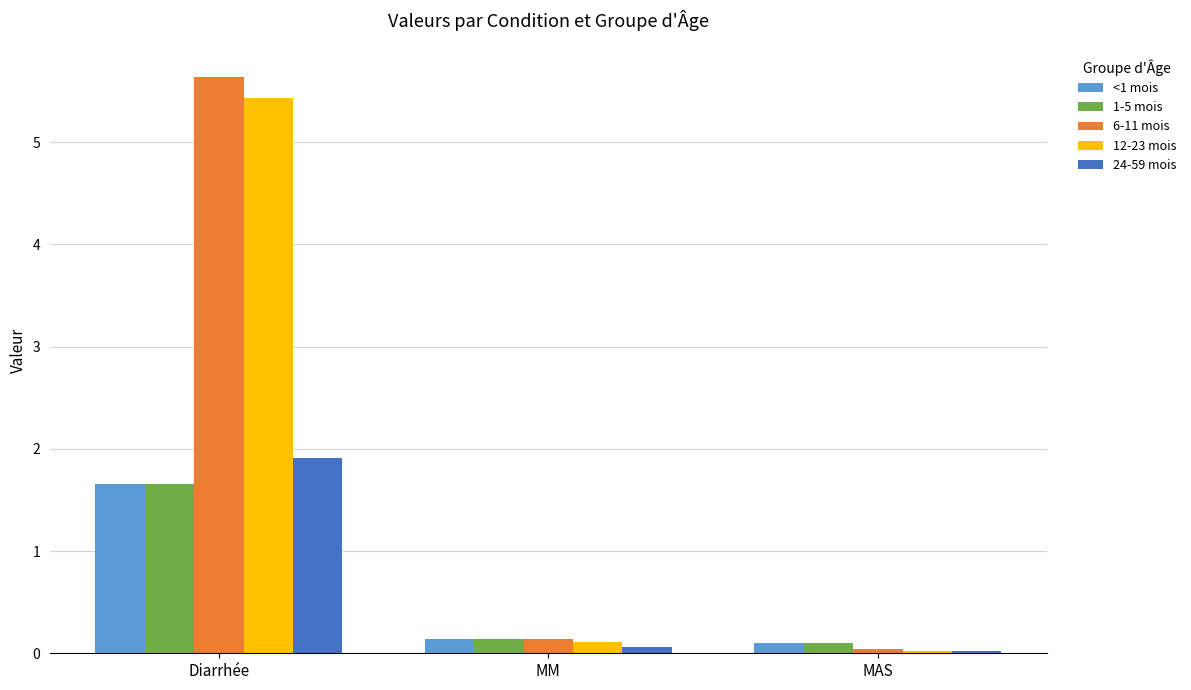

What is the maximum value shown in the chart?

5.6